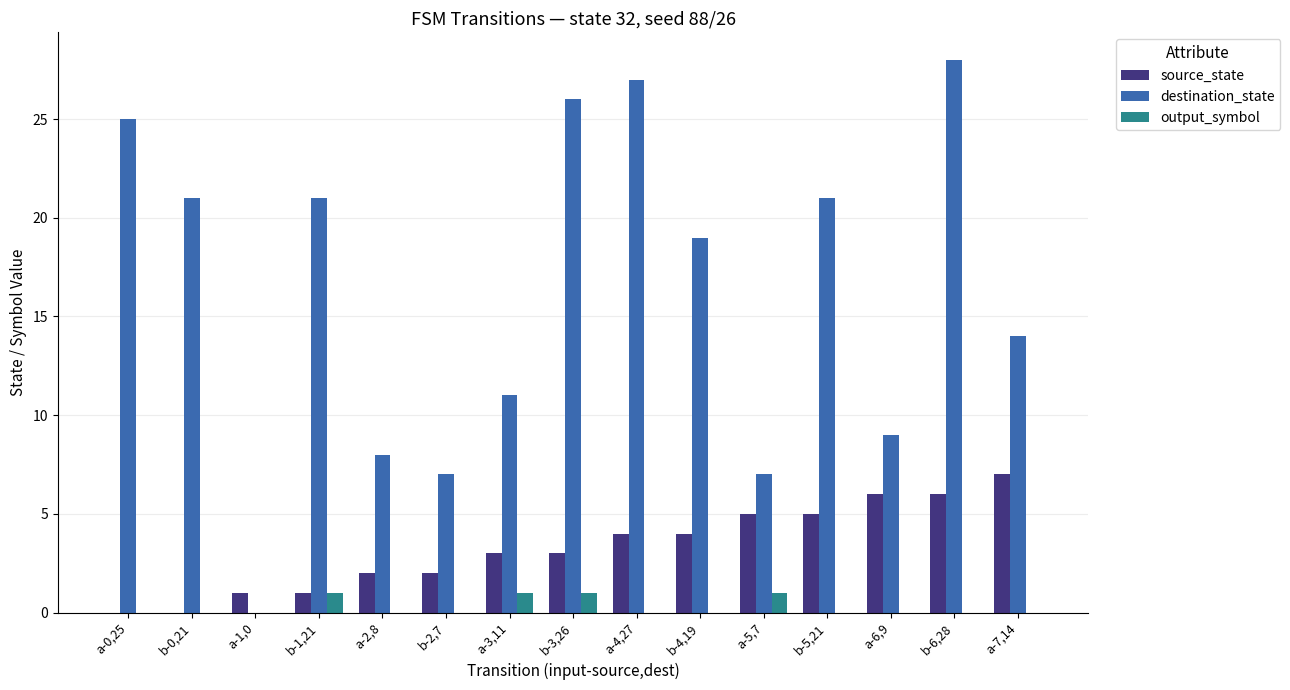

What is the maximum value shown in the chart?

28